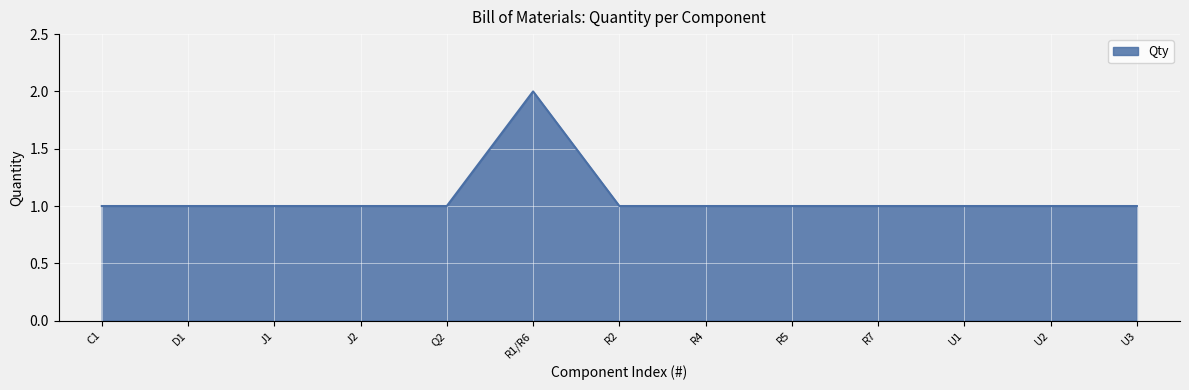

True or false: the data shows 1 at D1.

True